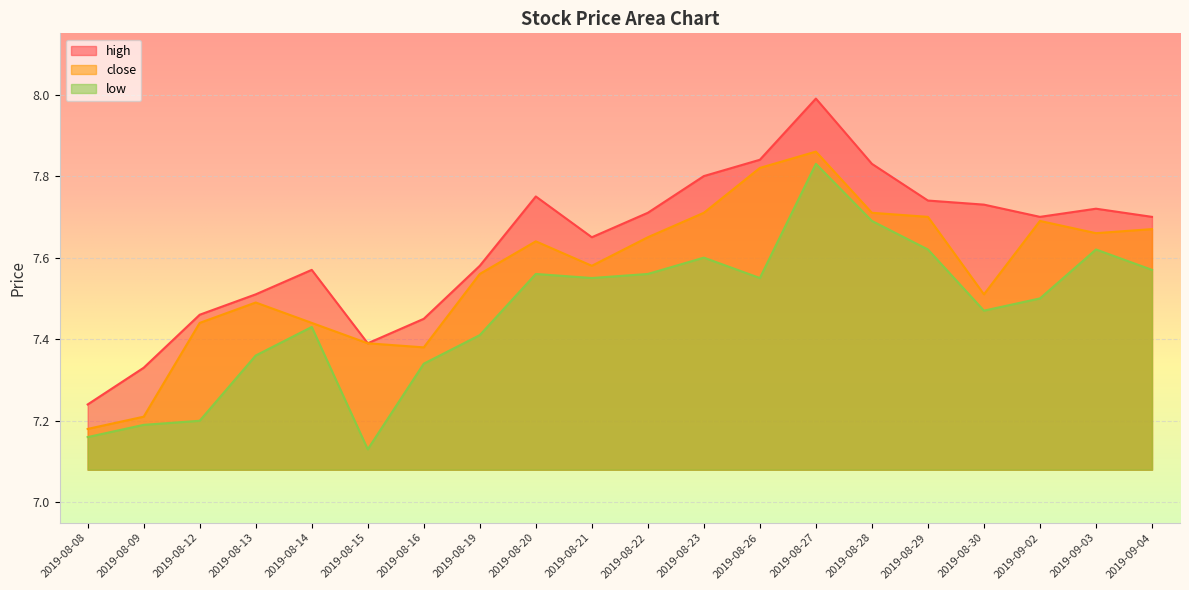

Which category has the lowest value in the low series?

2019-08-15